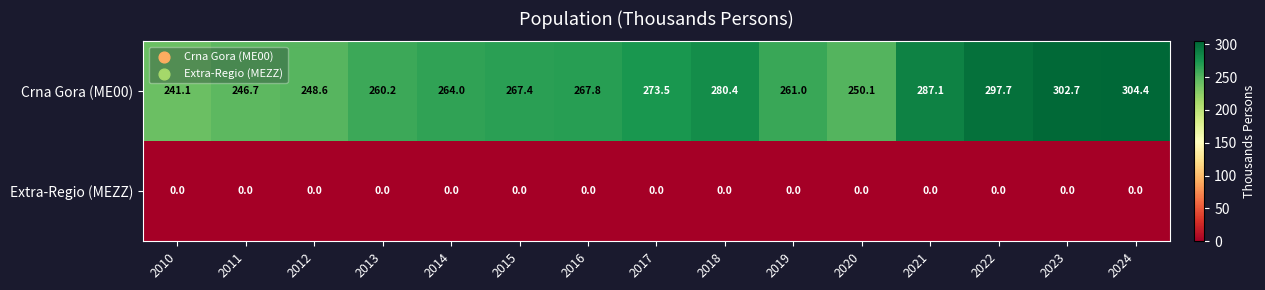

Reading right to left, list all the values displayed in this chart.

Crna Gora (ME00): 2024=304.4	2023=302.7	2022=297.7	2021=287.1	2020=250.1	2019=261.0	2018=280.4	2017=273.5	2016=267.8	2015=267.4	2014=264.0	2013=260.2	2012=248.6	2011=246.7	2010=241.1
Extra-Regio (MEZZ): 2024=0.0	2023=0.0	2022=0.0	2021=0.0	2020=0.0	2019=0.0	2018=0.0	2017=0.0	2016=0.0	2015=0.0	2014=0.0	2013=0.0	2012=0.0	2011=0.0	2010=0.0